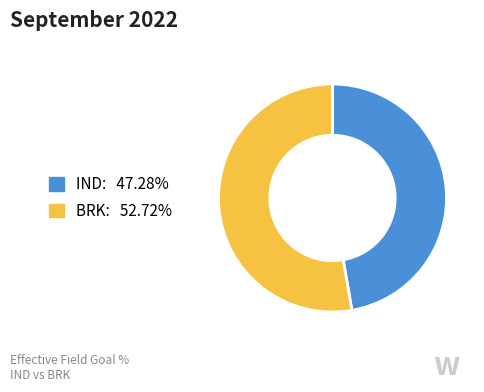

Combined, do IND and BRK account for over 50%?

Yes